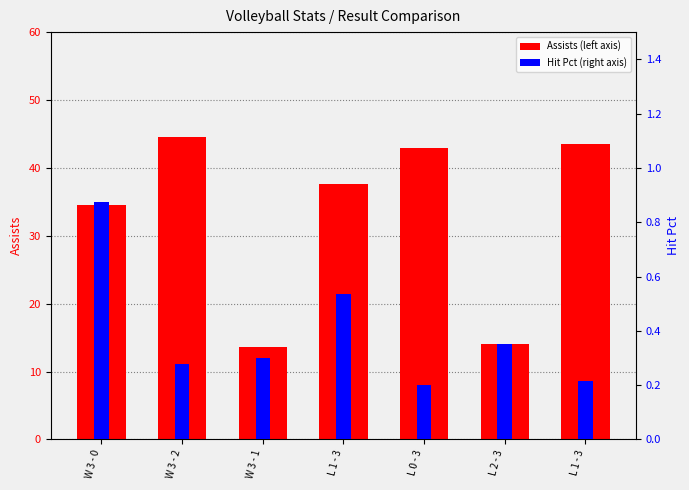

What is the maximum value shown in the chart?

44.5